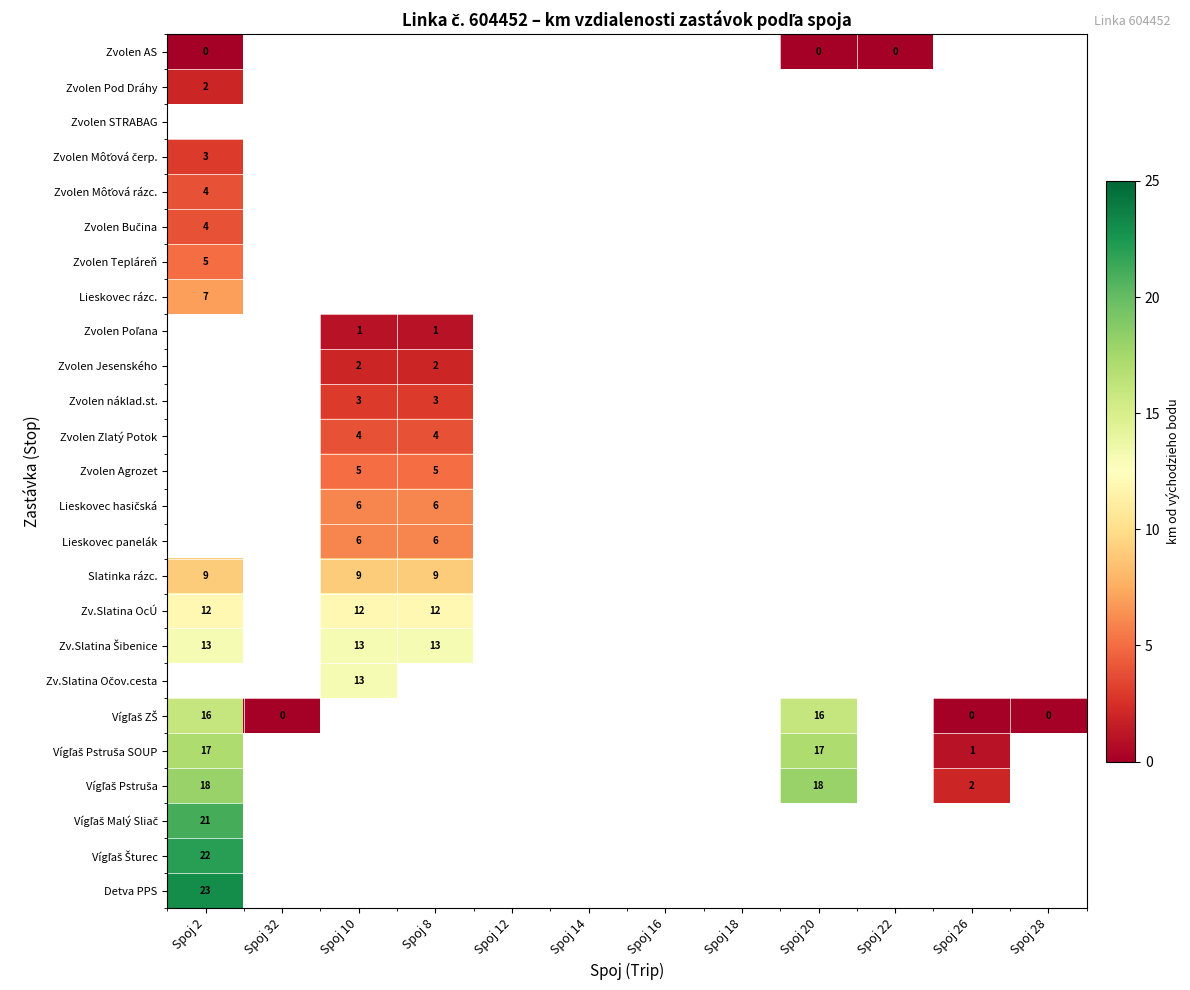

Which category has the lowest value in the Lieskovec rázc. series?

Spoj 2